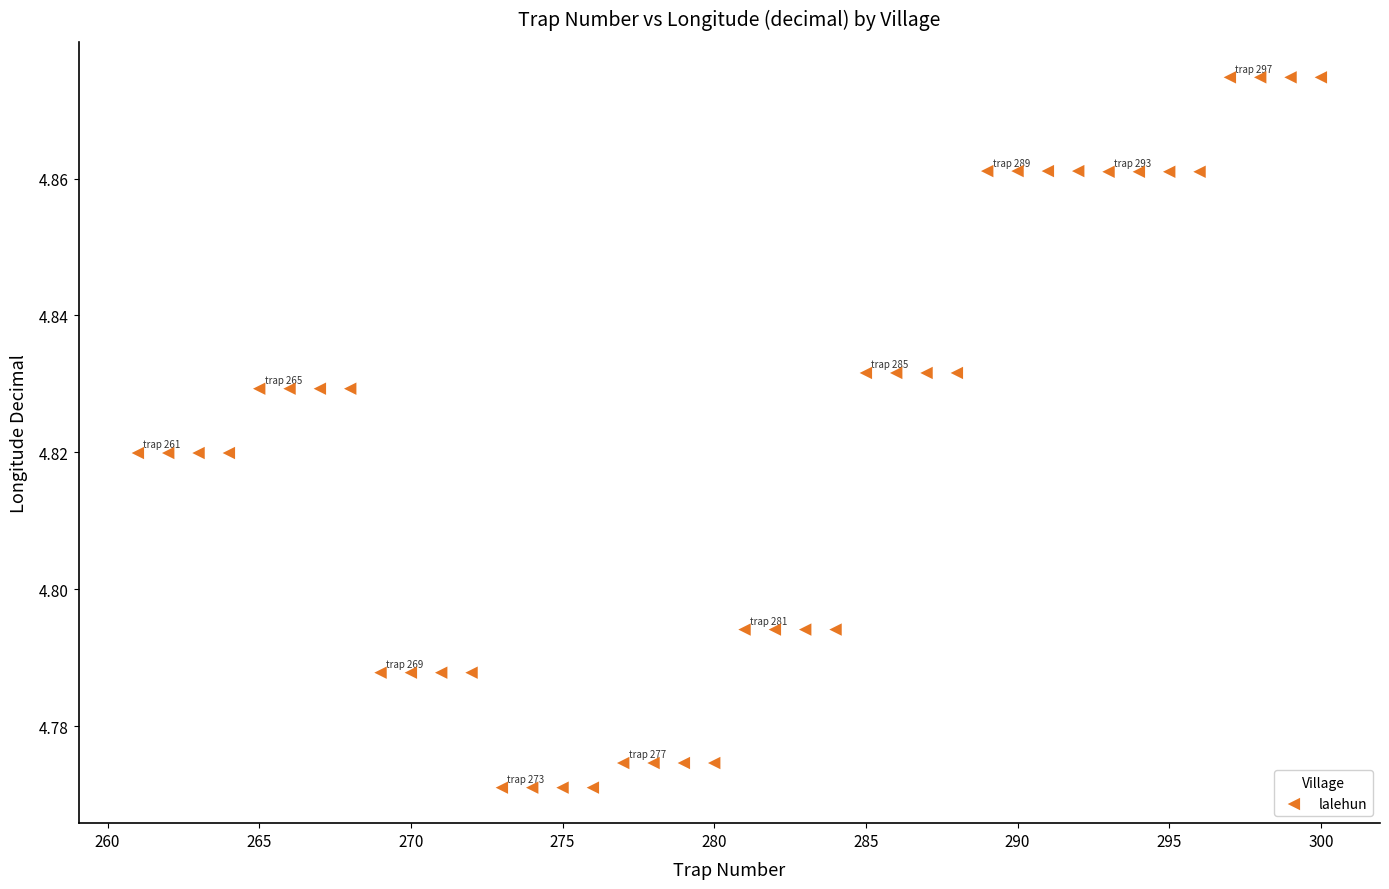

What is the range of X values (max minus min)?

39.0